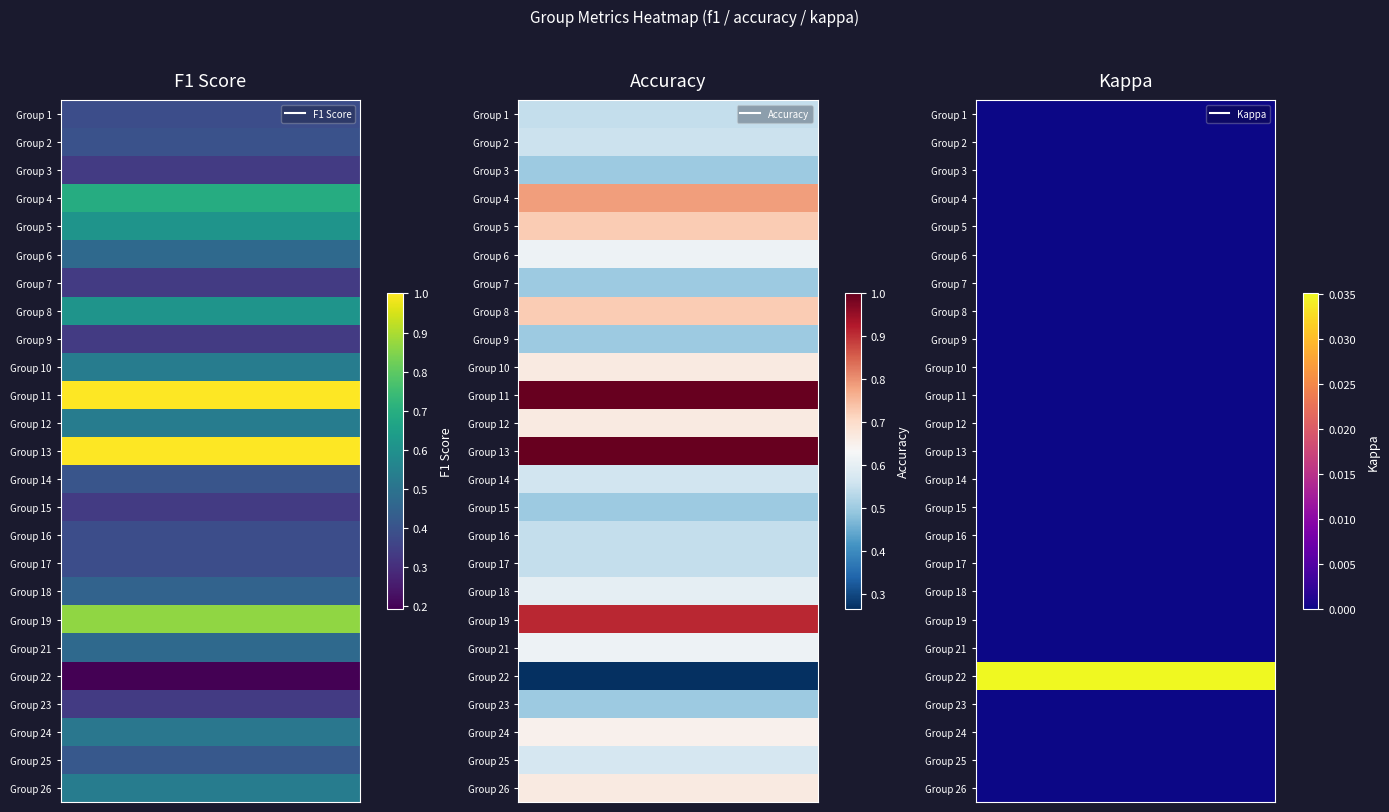

Which series has the largest range (max minus min)?

f1